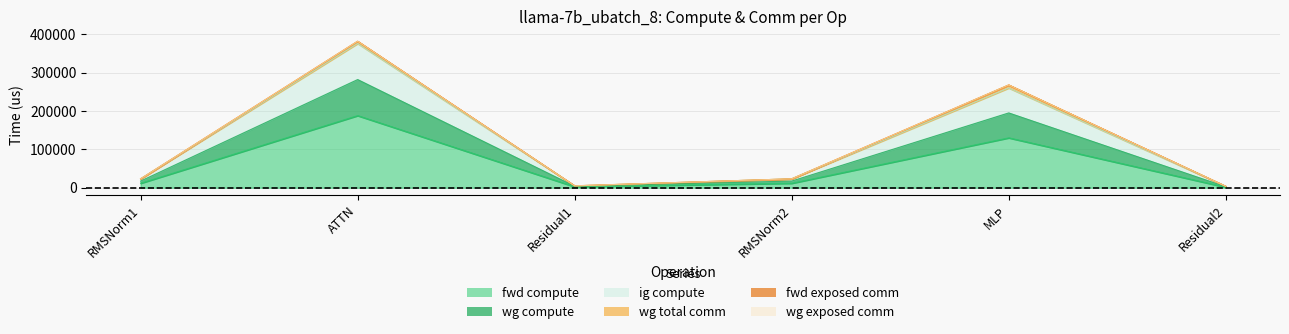

What is the maximum value shown in the chart?

375981.7